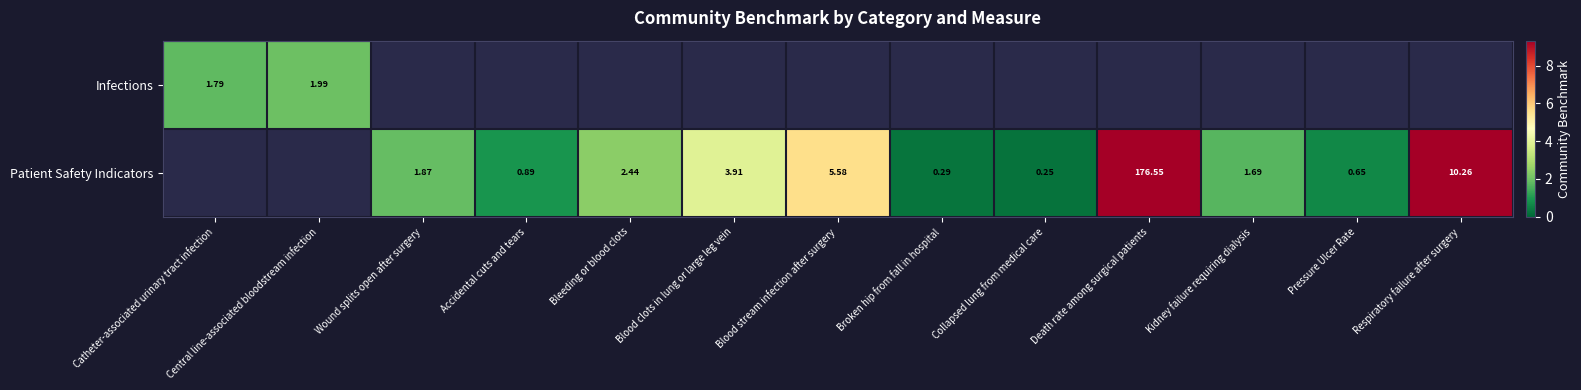

Count the number of data series in this chart.

2